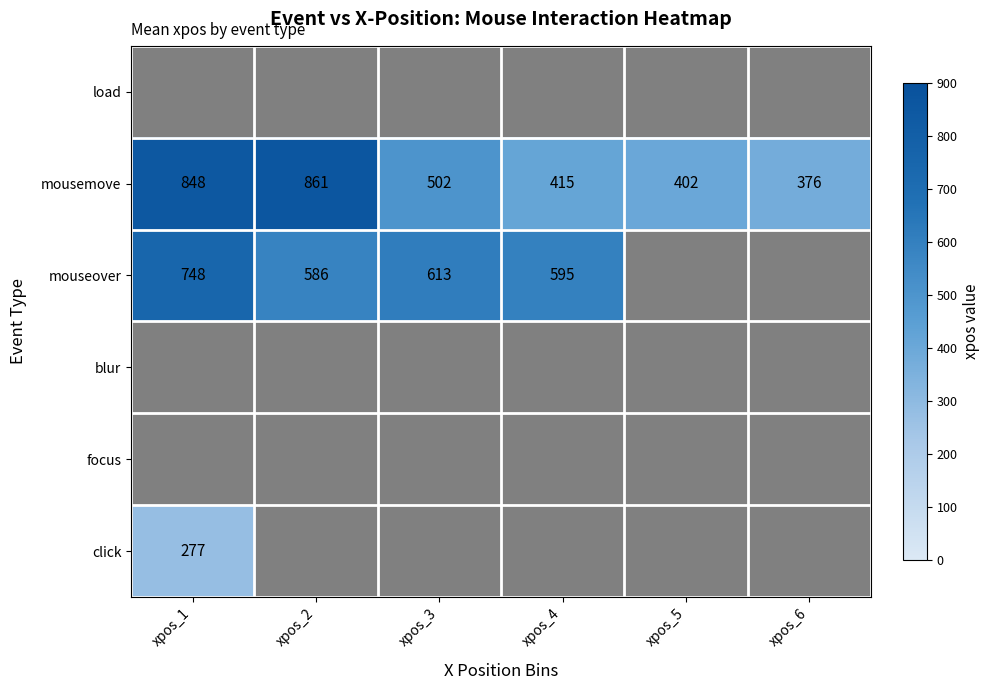

Is it true that click equals 0 at xpos_2?

True